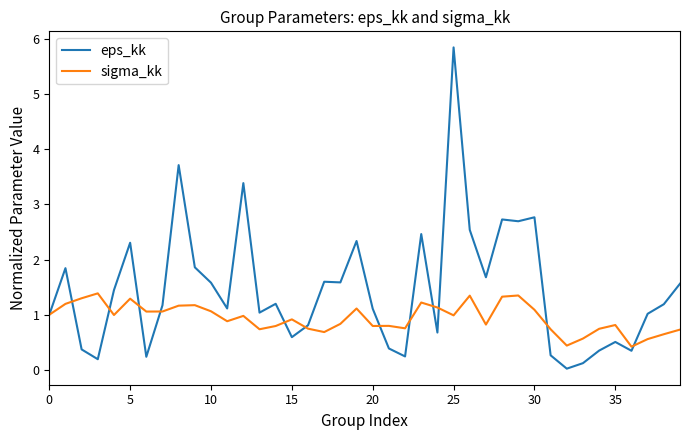

List the series in order of their peak value, lowest first.

sigma_kk, eps_kk